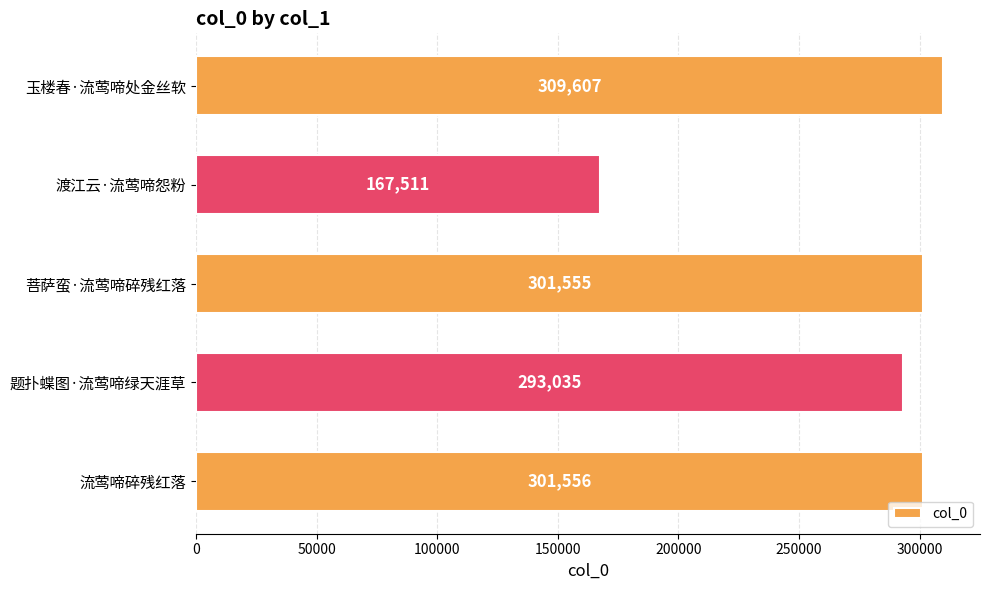

Reading top to bottom, list all the values displayed in this chart.

玉楼春·流莺啼处金丝软=309607	渡江云·流莺啼怨粉=167511	菩萨蛮·流莺啼碎残红落=301555	题扑蝶图·流莺啼绿天涯草=293035	流莺啼碎残红落=301556